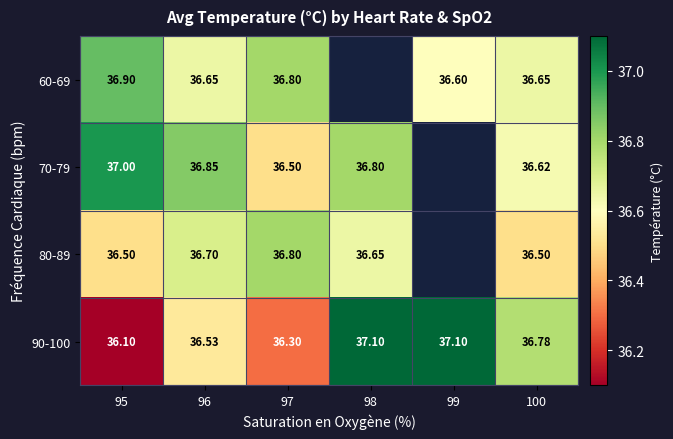

What is the average value of the 90-100 series?

36.7